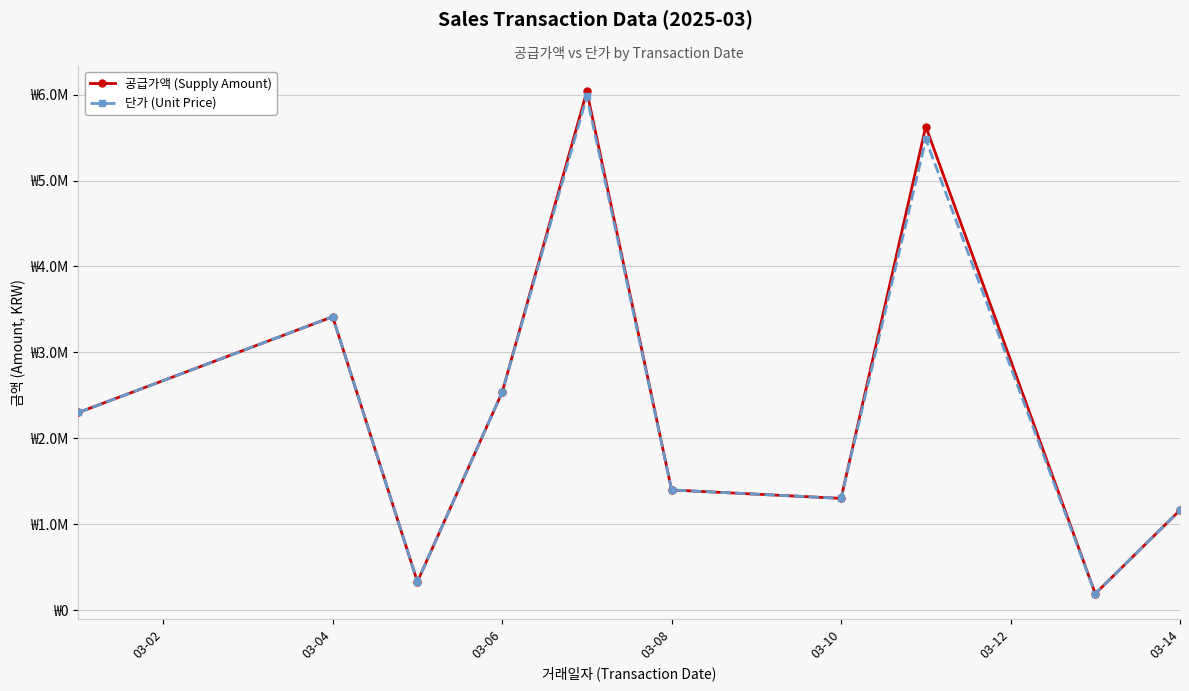

Is this an area chart (filled region under the line)?

No